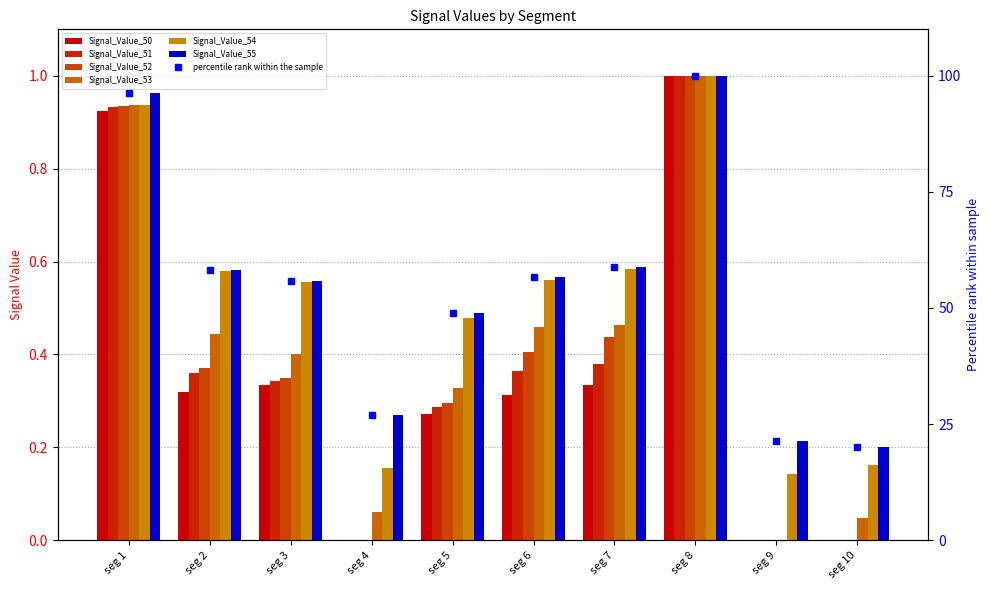

How many bars are there in total?

60